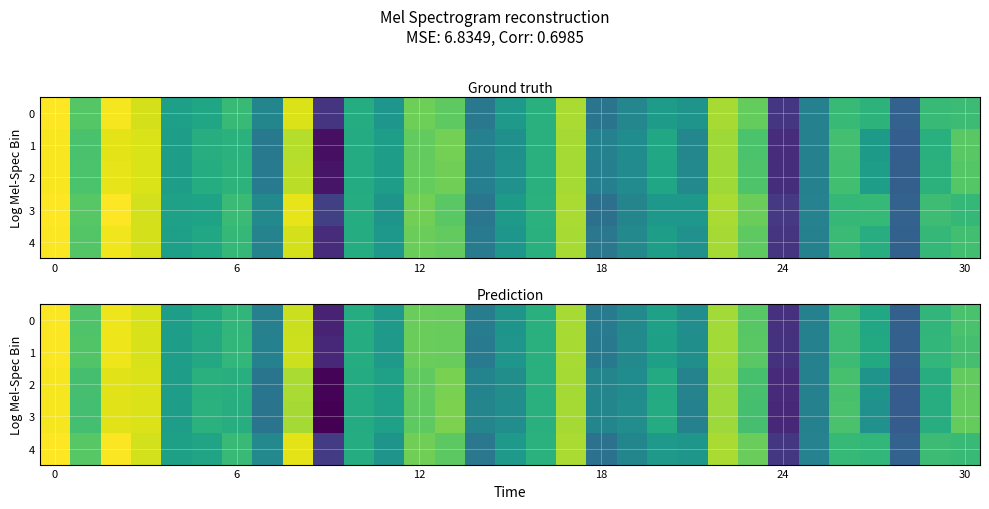

Which label corresponds to the smallest value in the chart?

9